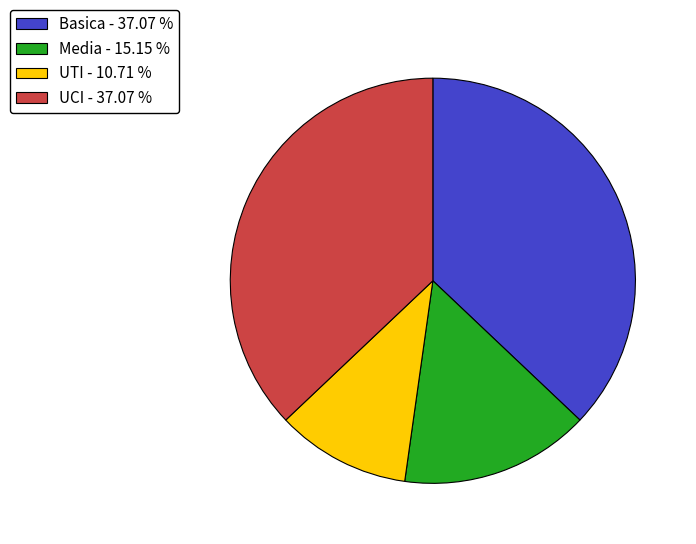

Which has a higher value, UCI - 37.07 % or Media - 15.15 %?

UCI - 37.07 %